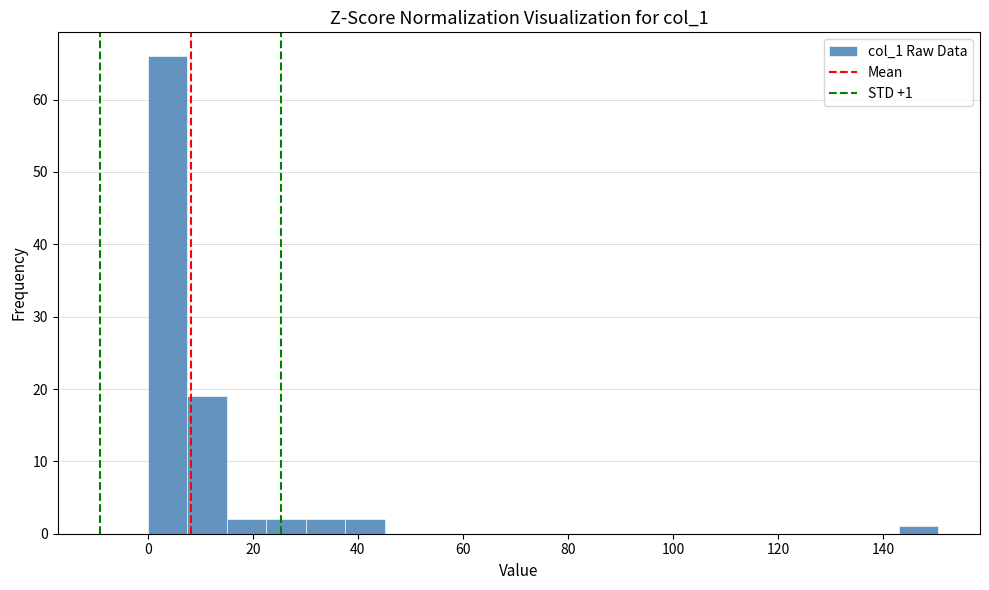

Around what value on the x-axis is the tallest bar? Give the approximate position of its centre, as read against the axis.

4